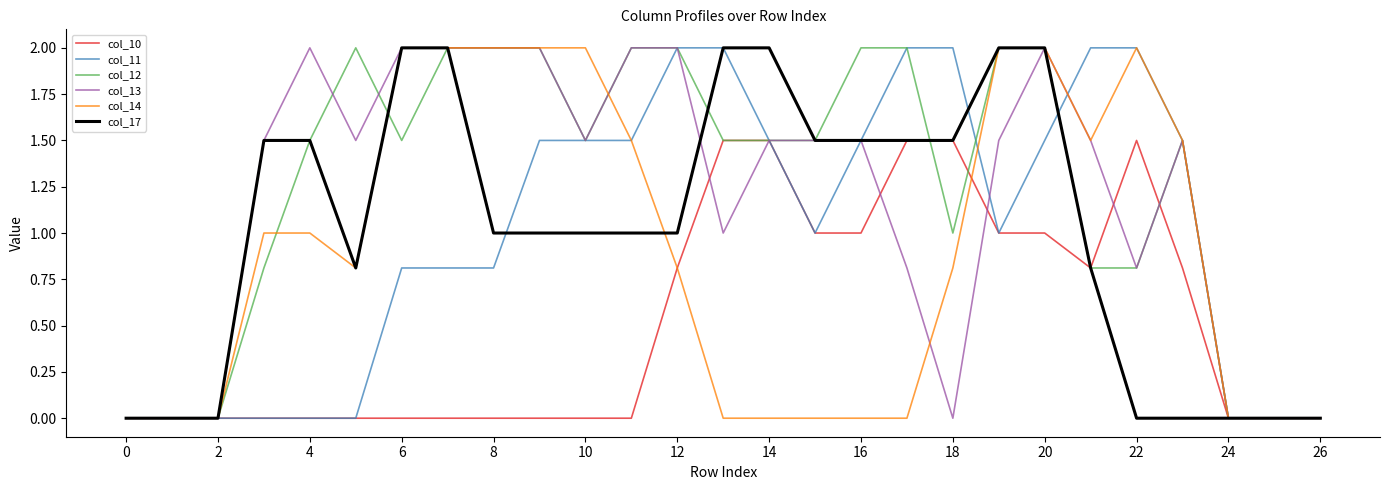

What is the maximum value for col_14?

2.0